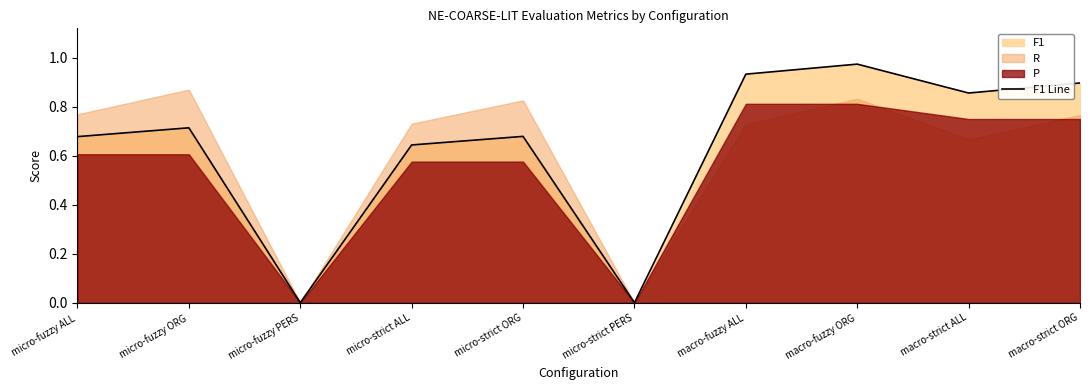

The value at macro-strict ORG is 0.3. True or false?

False